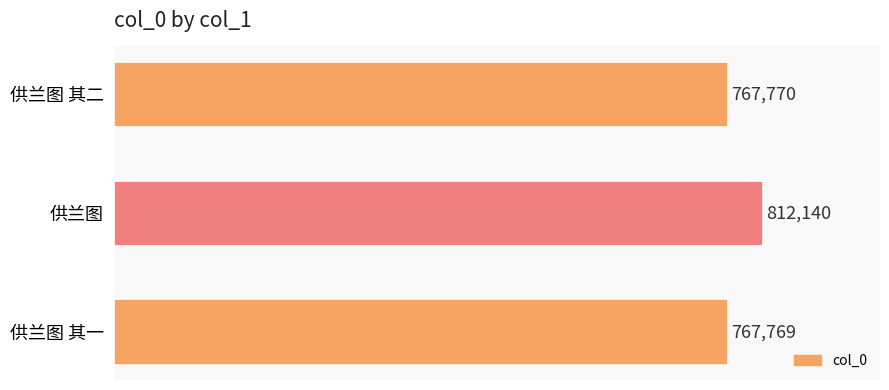

Which has a higher value, 供兰图 or 供兰图 其一?

供兰图